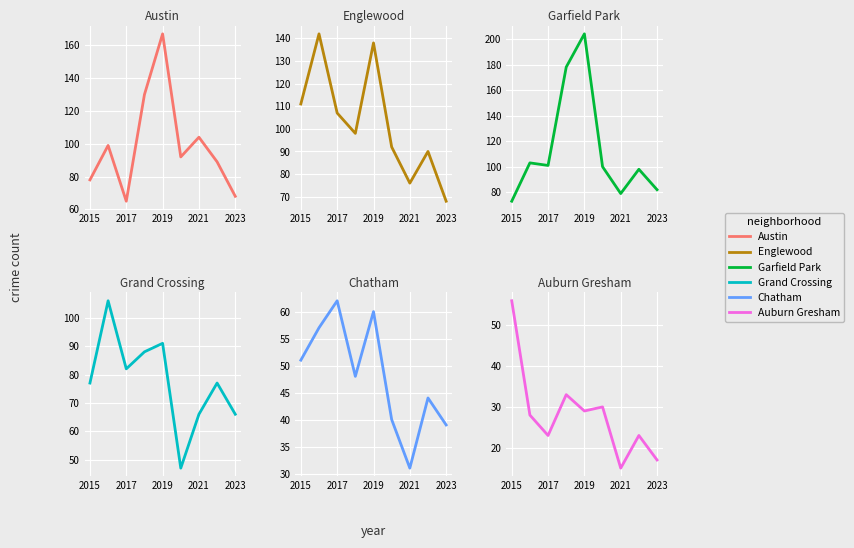

Which series has the largest range (max minus min)?

Garfield Park